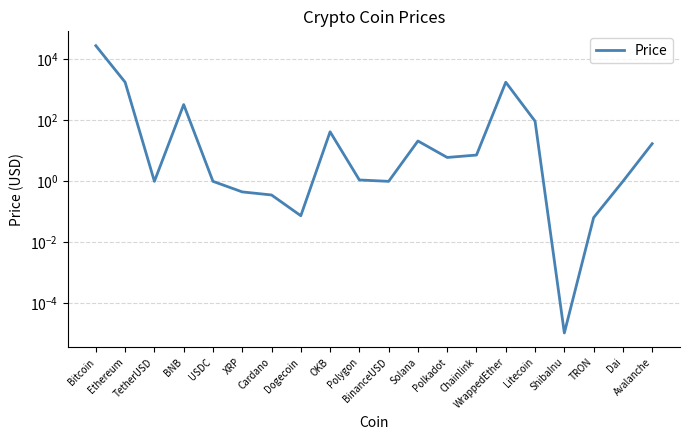

How many lines are shown in the chart?

1